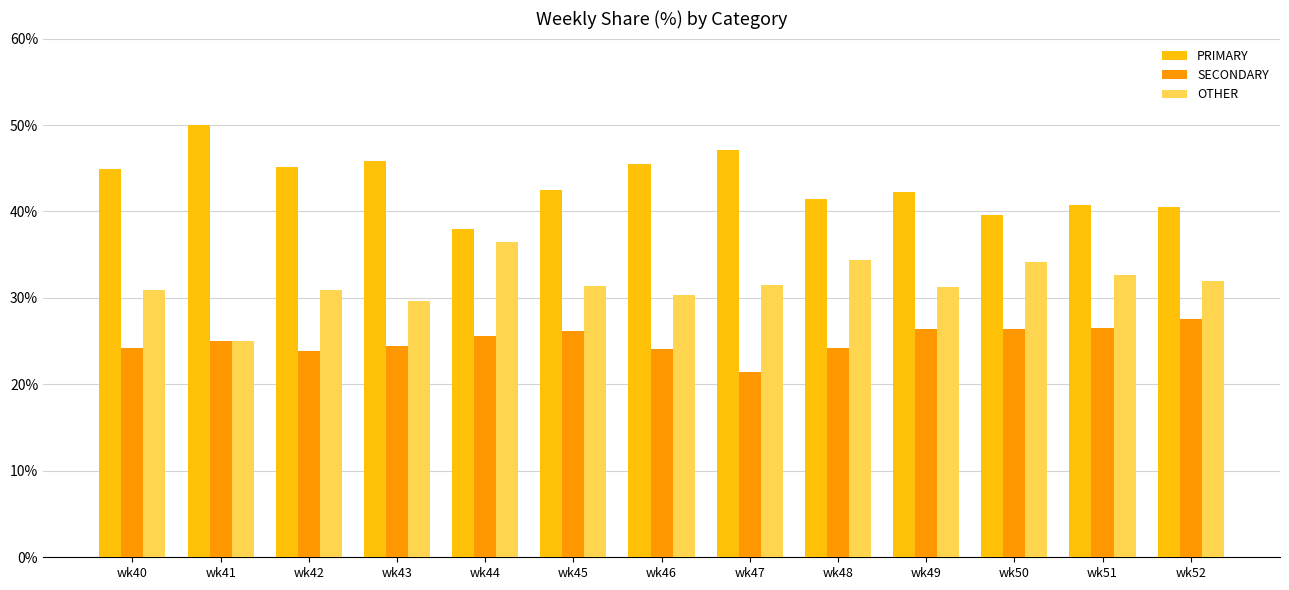

Is the value of PRIMARY at wk48 greater than the value of OTHER at wk41?

Yes